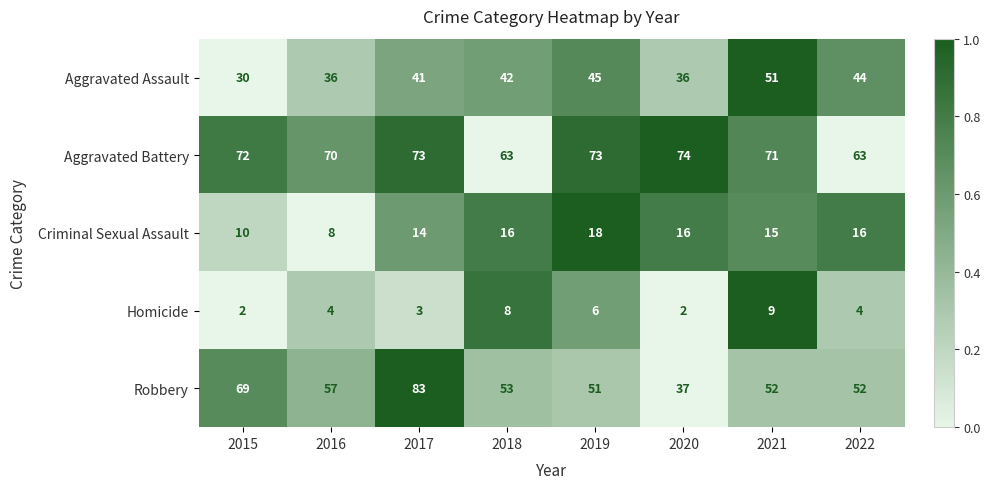

Which series has the largest range (max minus min)?

Robbery